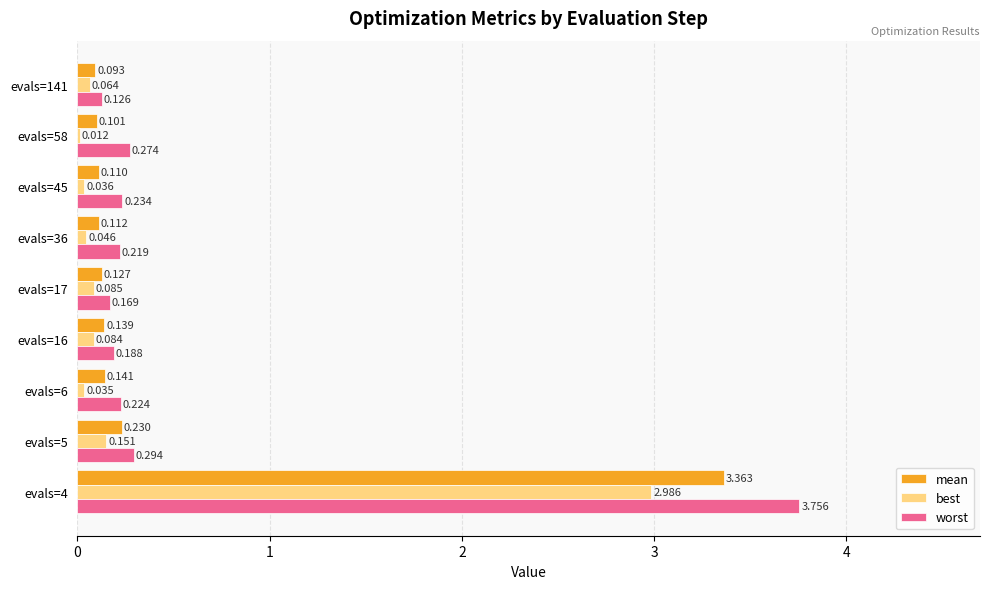

Which series has the largest total across all categories?

worst